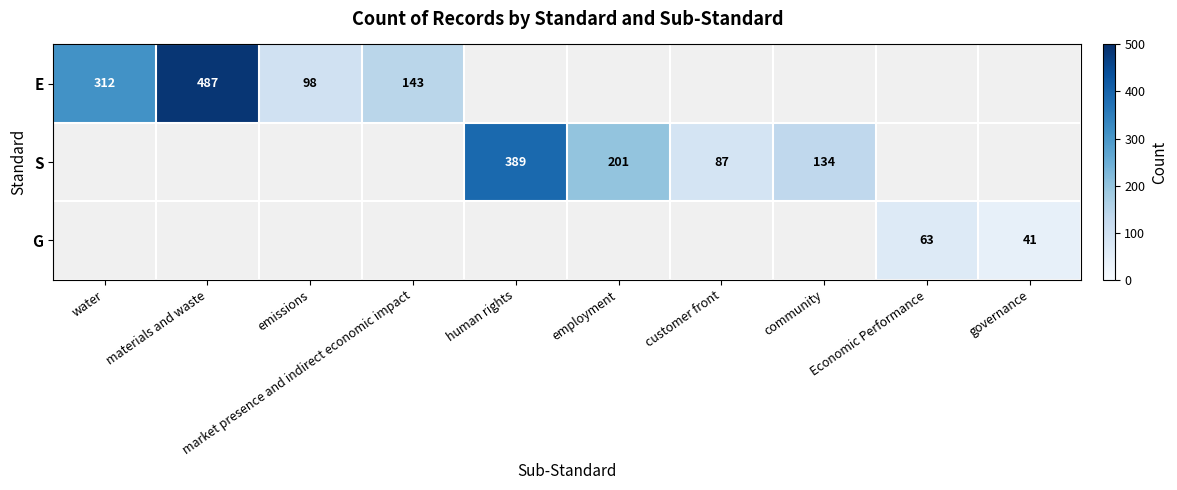

What is the greatest value displayed?

487.0